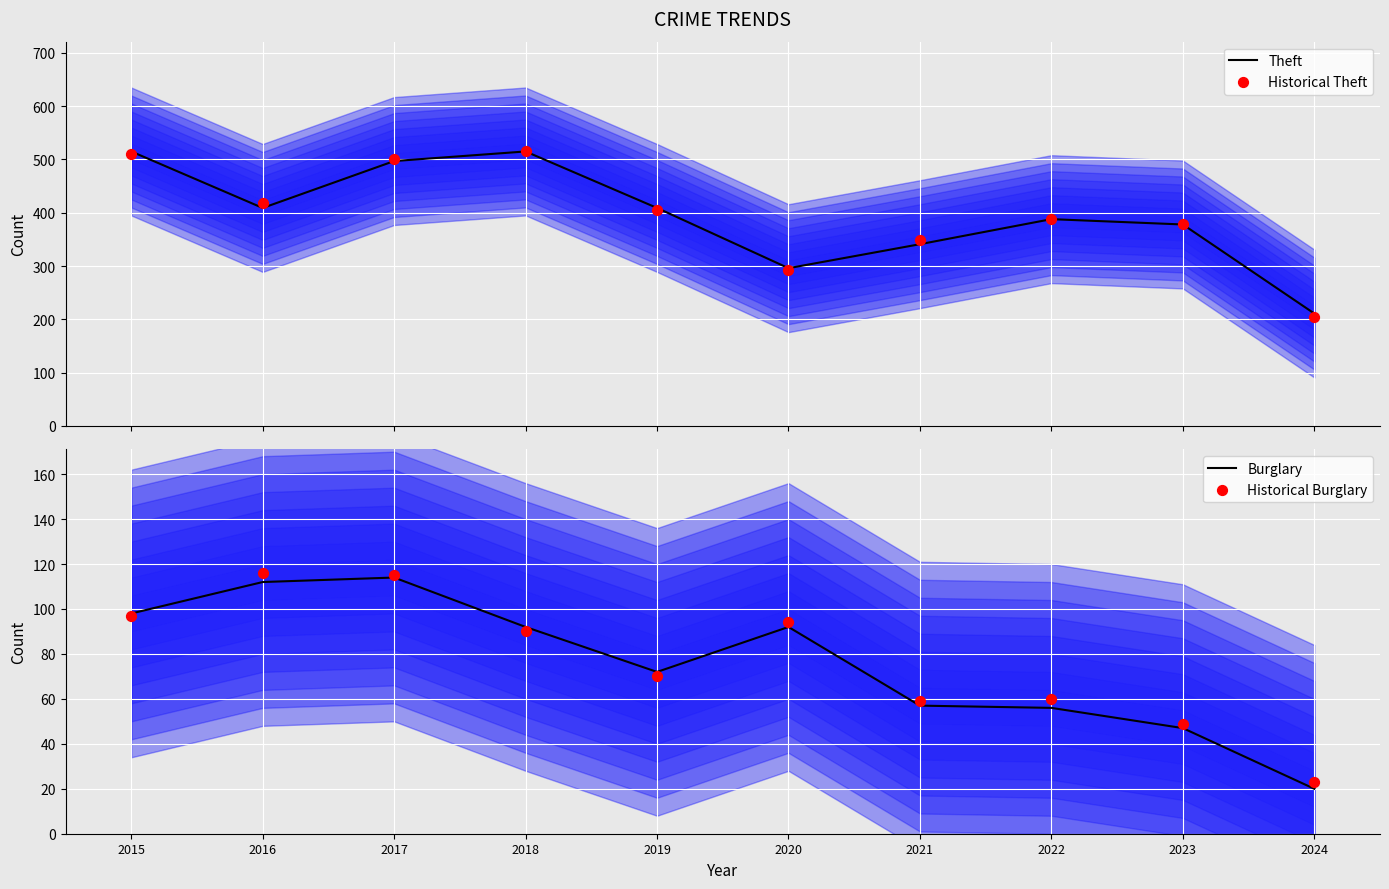

Which series contains the highest Y value?

Theft